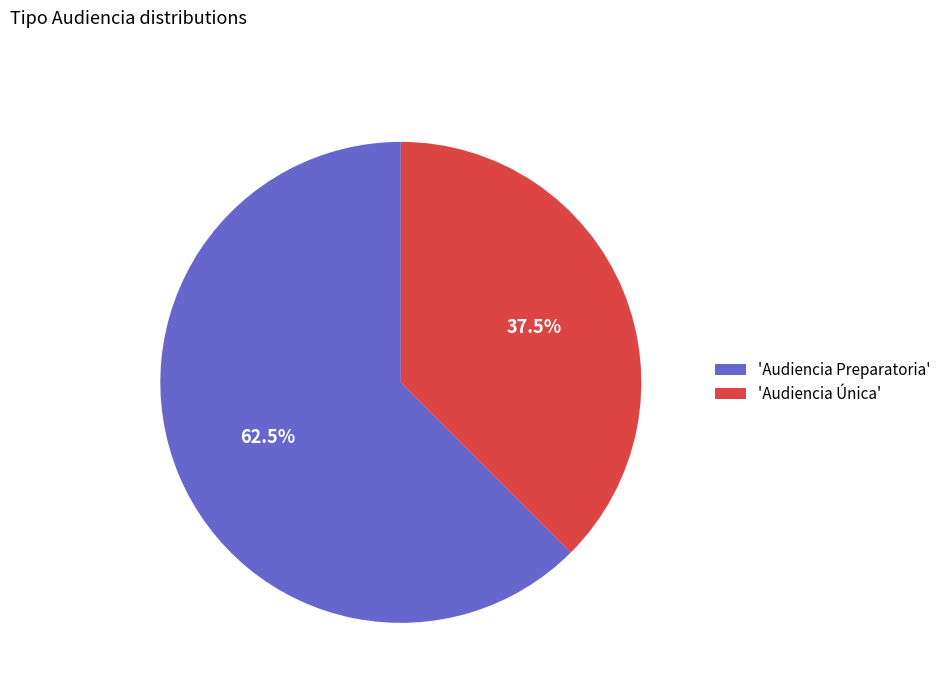

How much of the chart is everything except 'Audiencia Preparatoria'?

37.5%